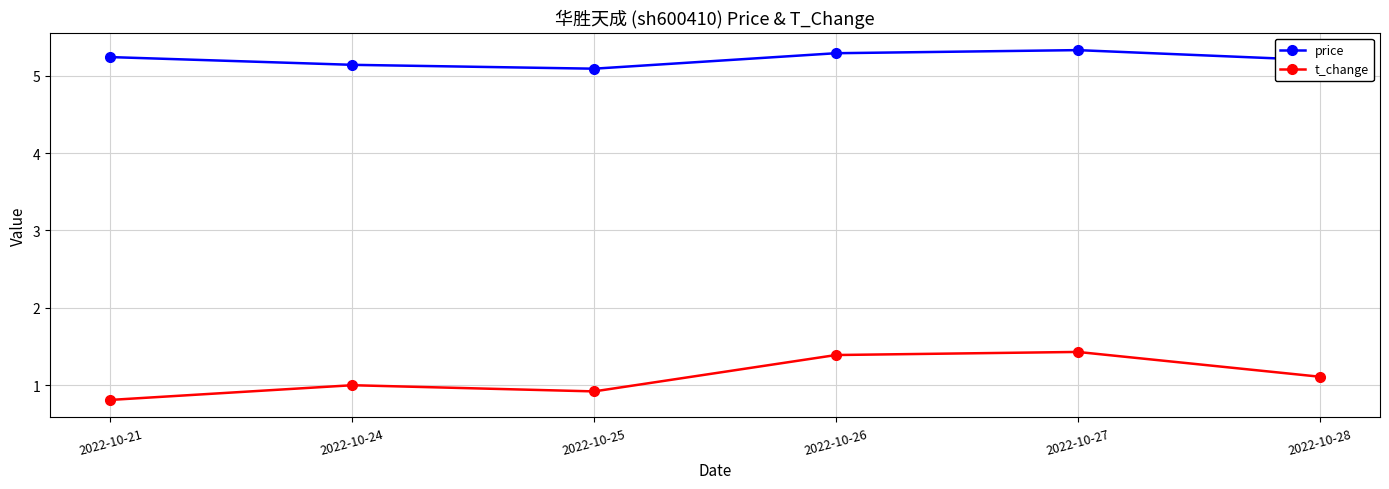

What is the spread (max minus min) of values at 2022-10-28?

4.1